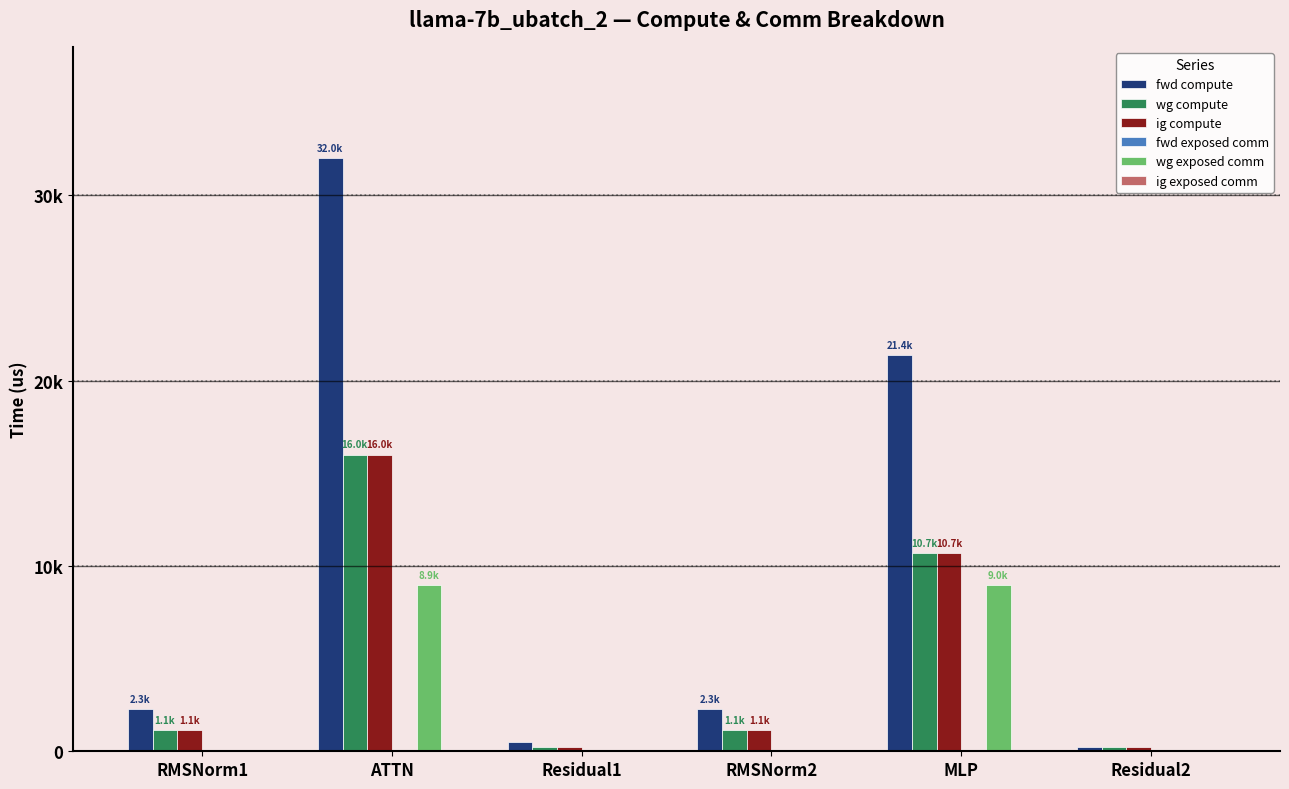

Are the bars grouped side by side (vs. stacked)?

Yes